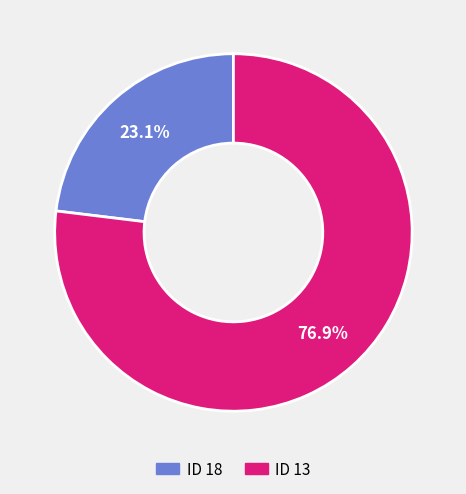

What is the largest slice in the pie chart?

ID 13